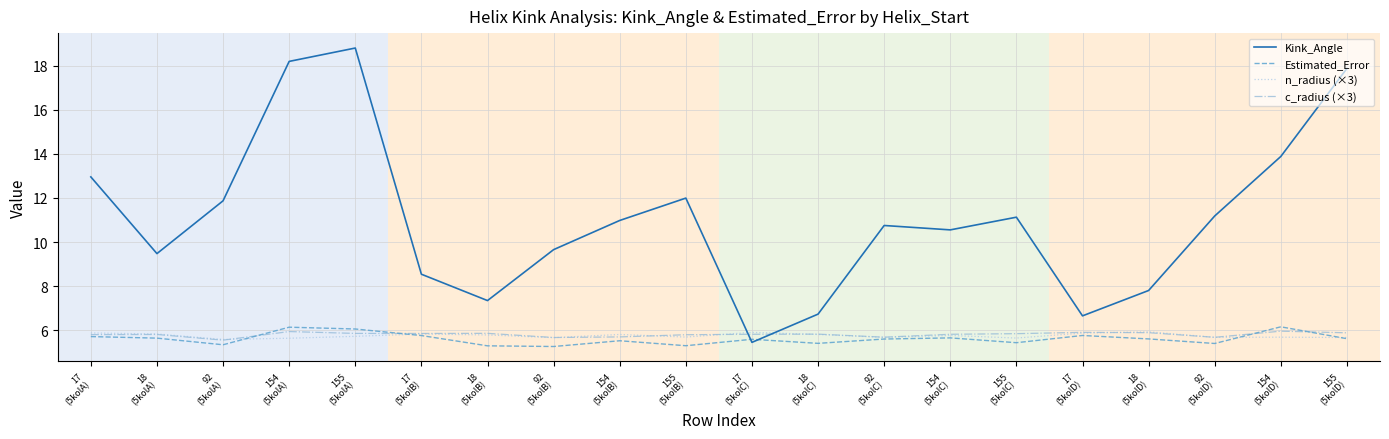

What is the maximum value shown in the chart?

18.8